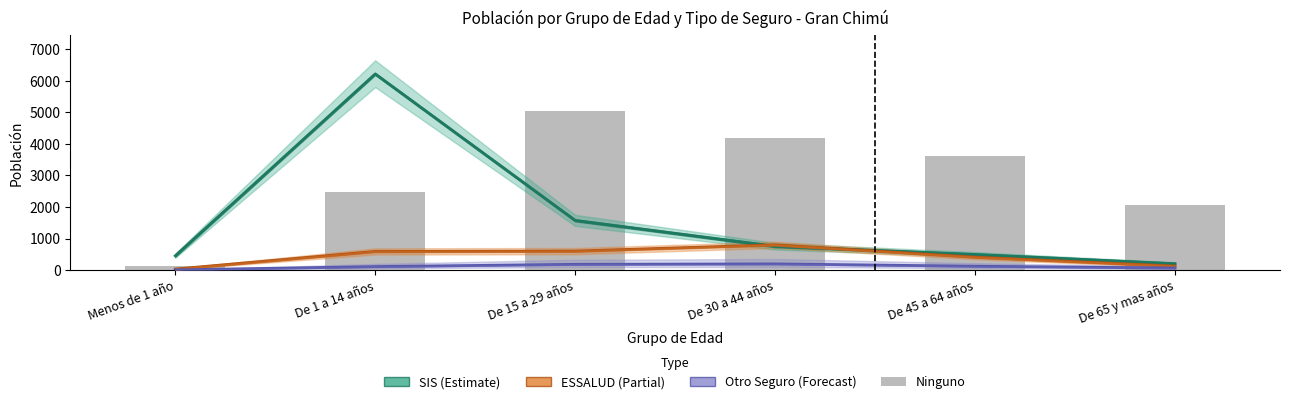

True or false: the data shows 7887 at De 15 a 29 años.

False